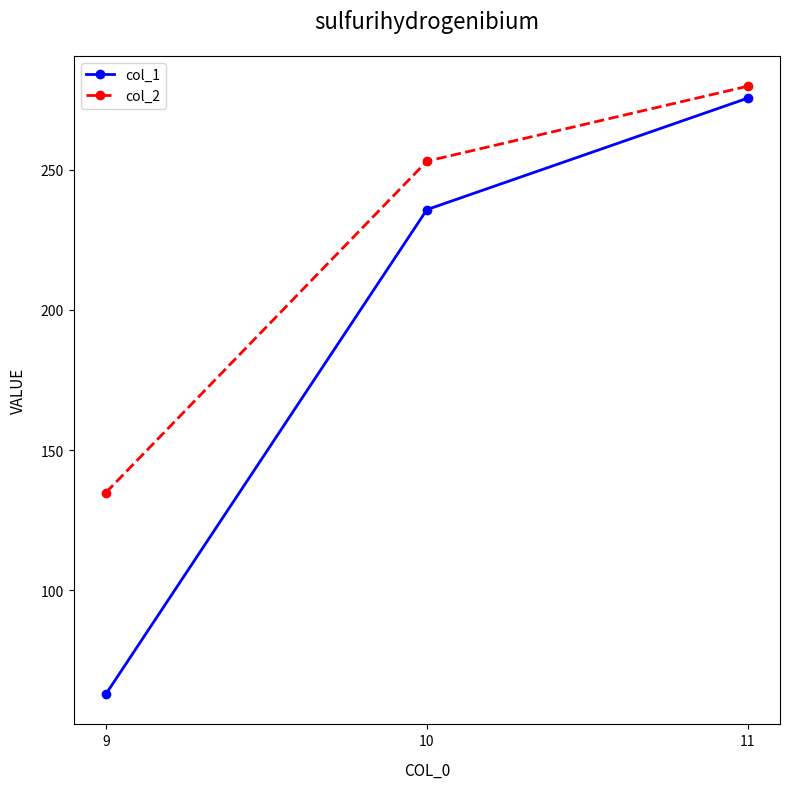

Rank the series by their average value, from highest to lowest.

col_2, col_1